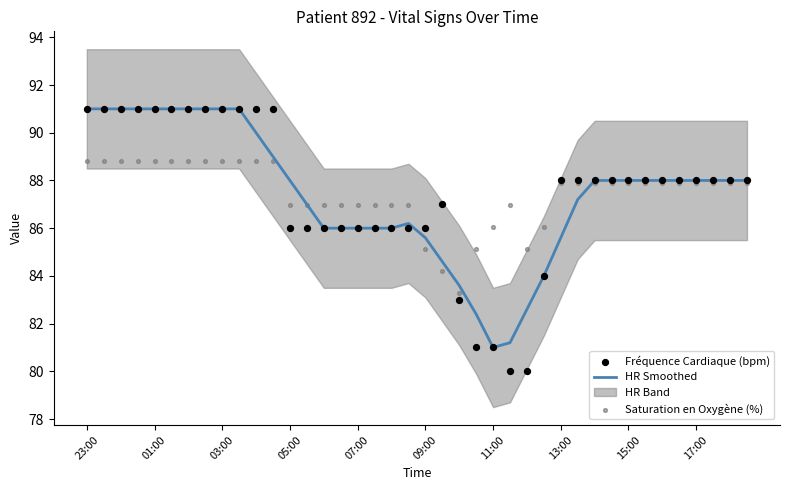

At how many categories does at least one series exceed 82?

40